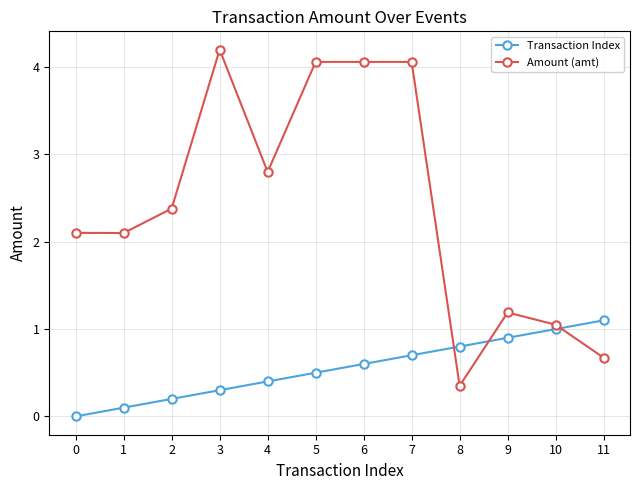

True or false: Transaction Index has a value of 0.5 at 10.

False